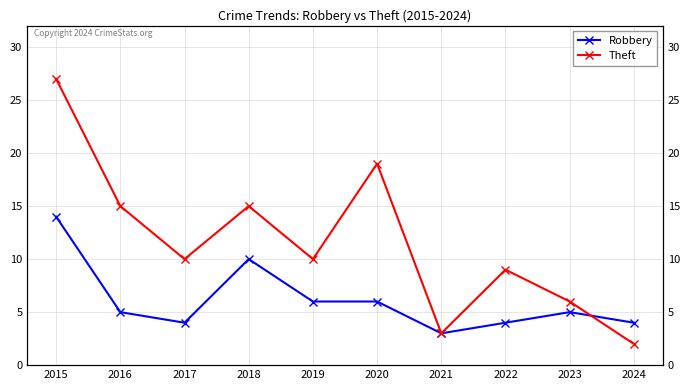

How many data points in Theft are above 10?

4